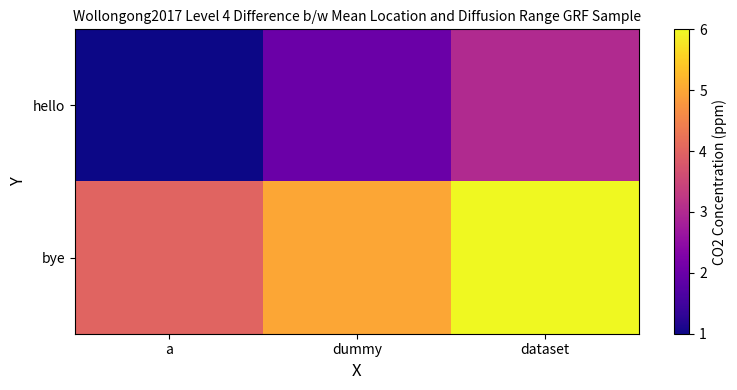

What is the difference between the highest and lowest values at a?

3